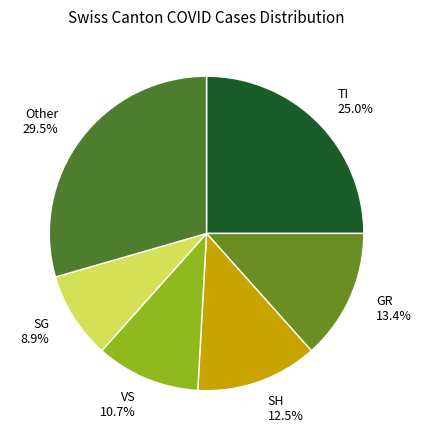

Rank the categories by value from lowest to highest.

SG 8.9%, VS 10.7%, SH 12.5%, GR 13.4%, TI 25.0%, Other 29.5%